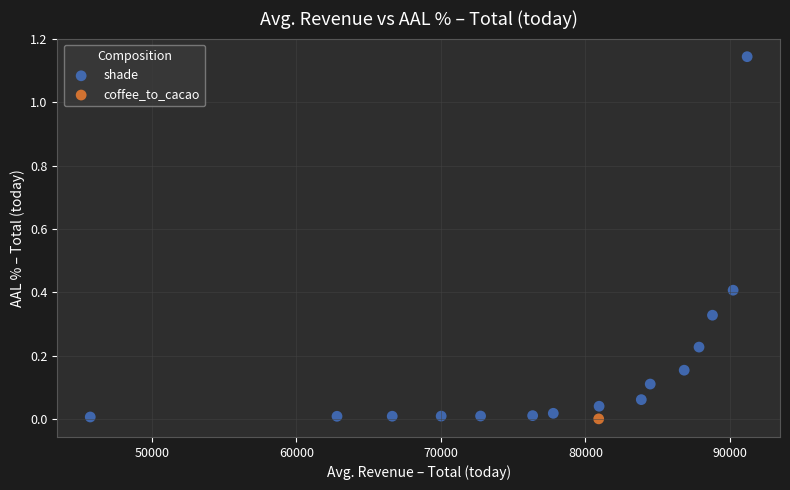

What are all the series names shown in the legend?

shade, coffee_to_cacao